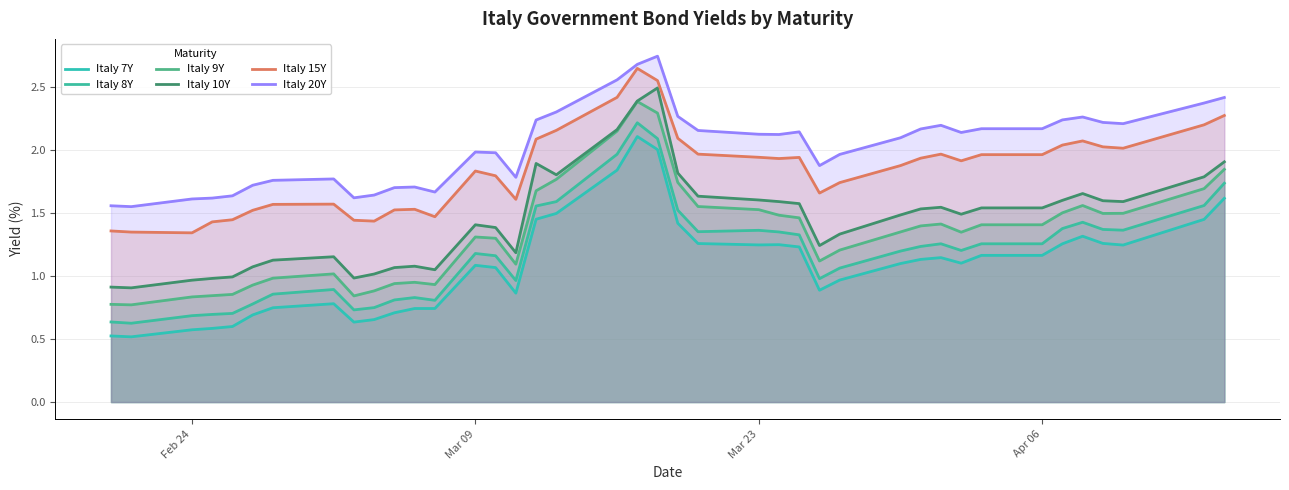

True or false: Italy 15Y and Italy 10Y intersect in this chart.

False